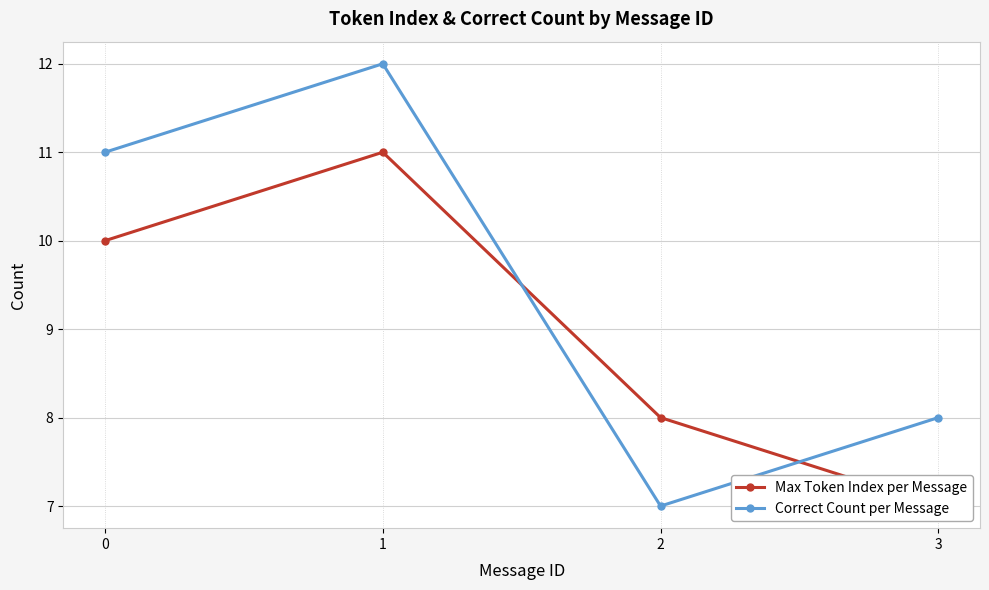

What value does the Max Token Index per Message series have at 3?

7